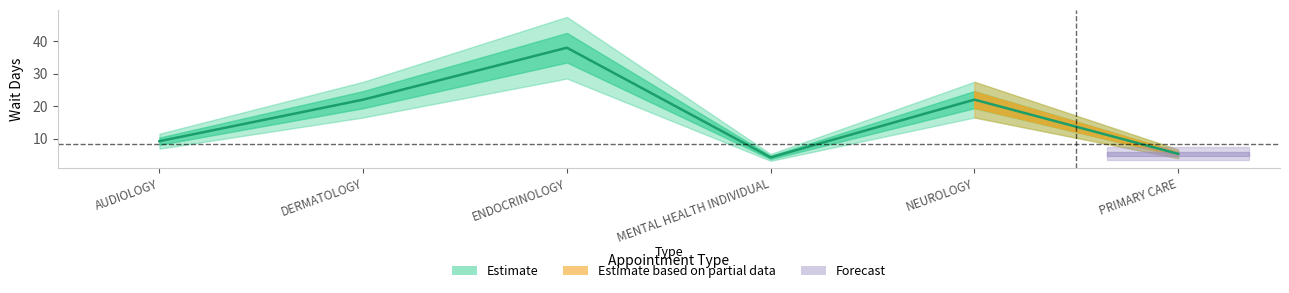

Which label corresponds to the smallest value in the chart?

MENTAL HEALTH INDIVIDUAL